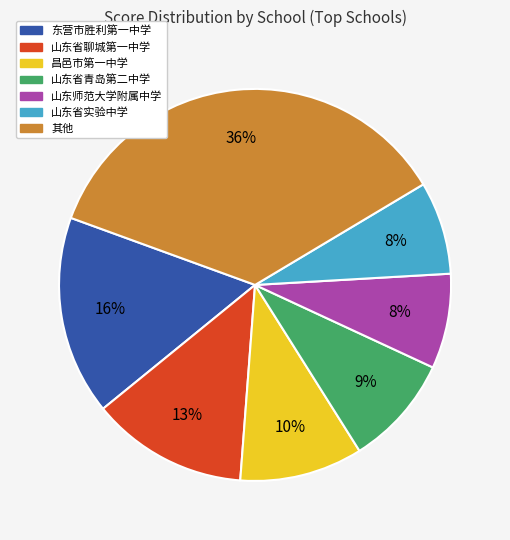

Is there a majority slice in this chart?

No